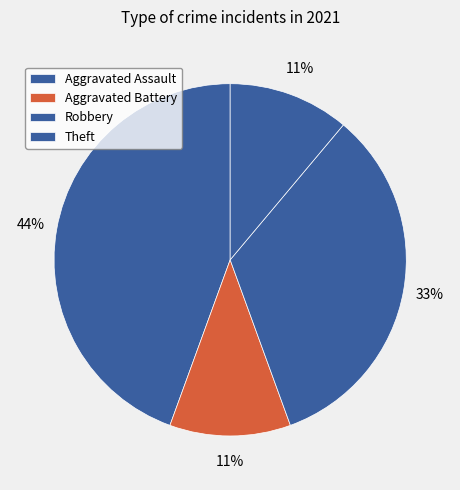

How much of the chart is everything except Aggravated Assault?

55.6%